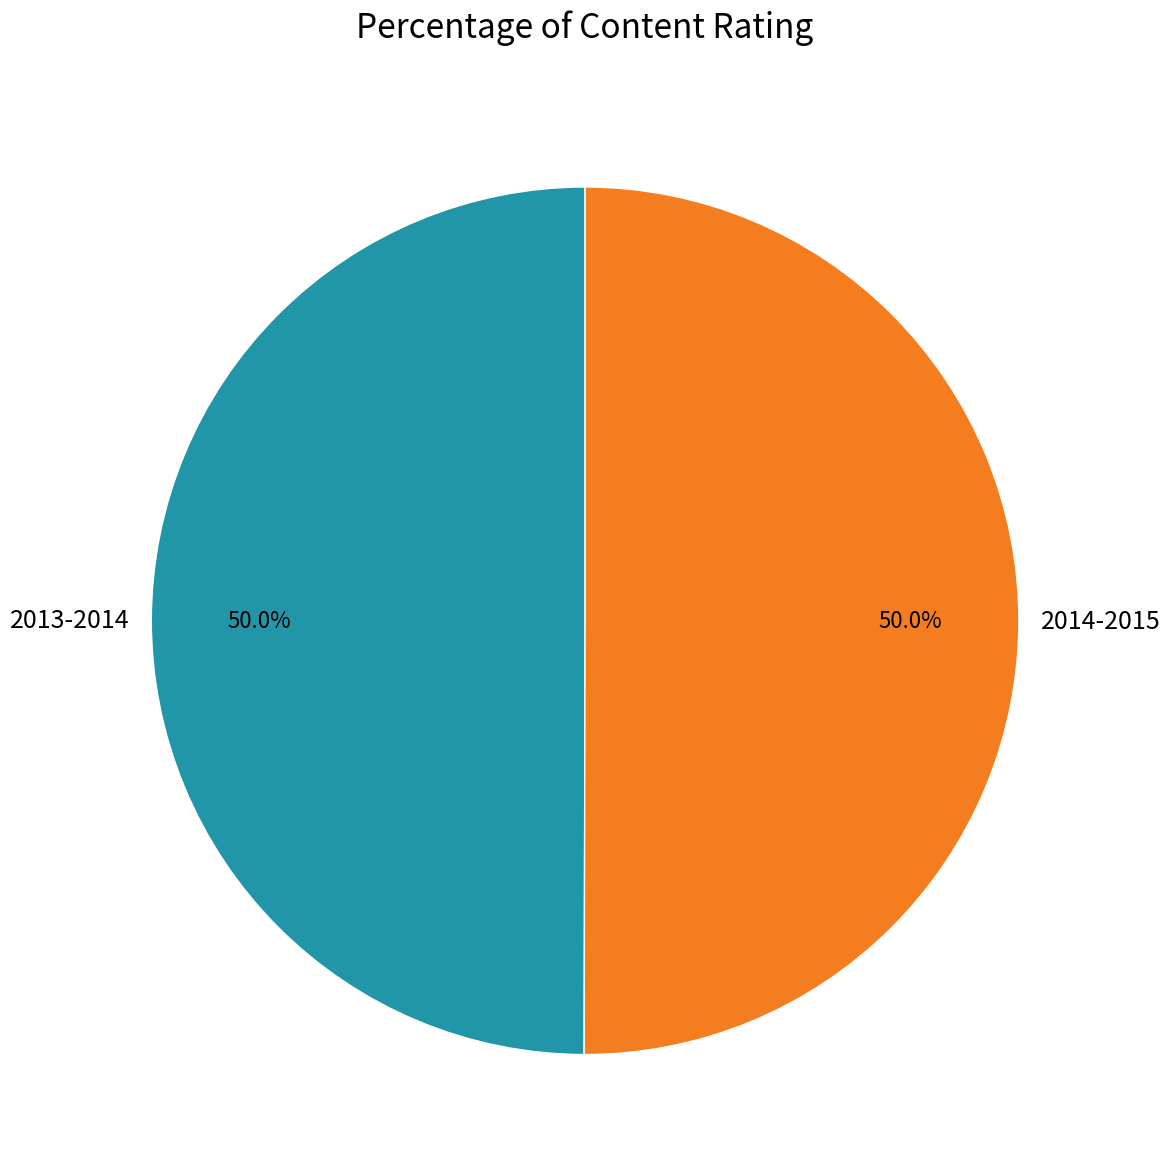

To the nearest percent, what percentage of the pie is 2013-2014?

50%